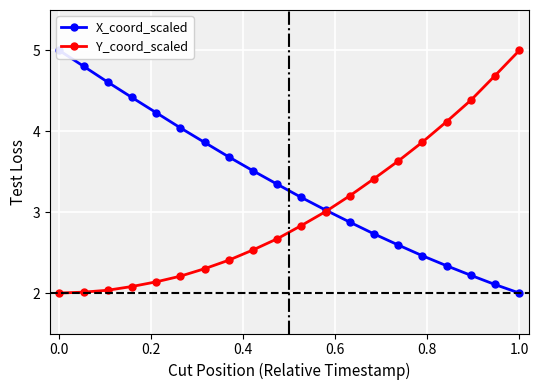

What is the lowest value of the Y_coord_scaled series?

2.0